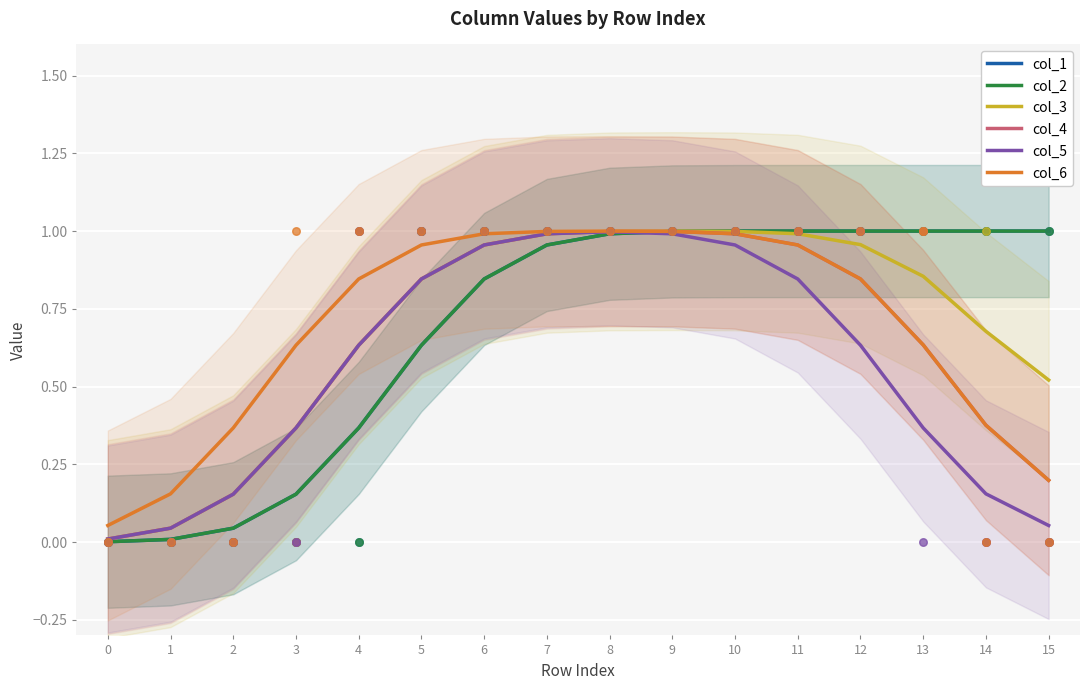

At how many categories does at least one series exceed 0?

16